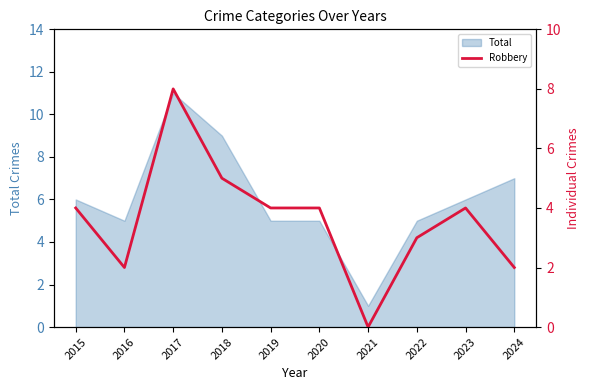

Which category has the highest value across all series?

2017